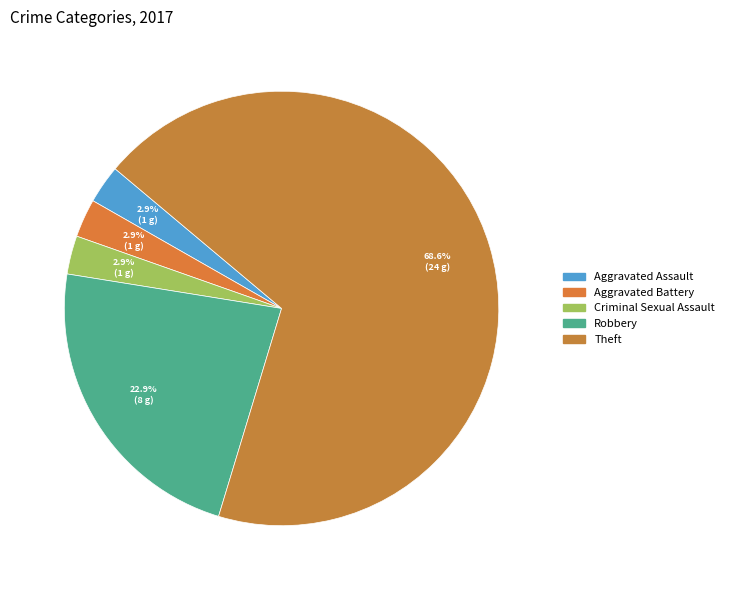

How many segments does this pie chart have?

5